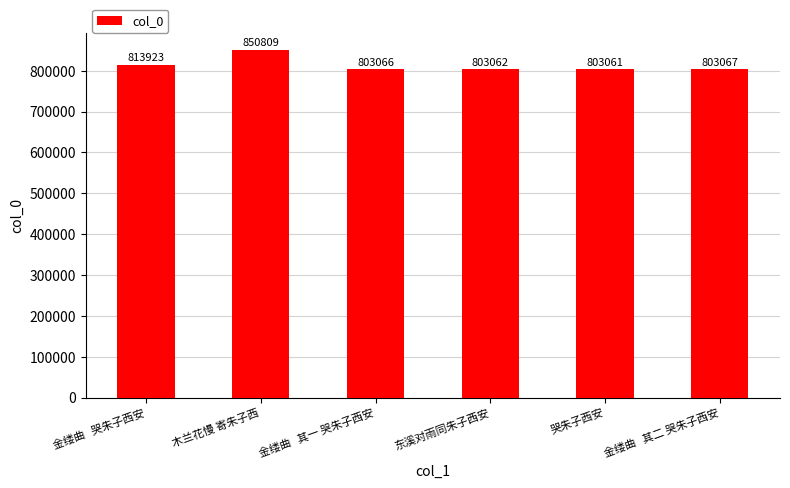

How many data points are less than 803067?

3